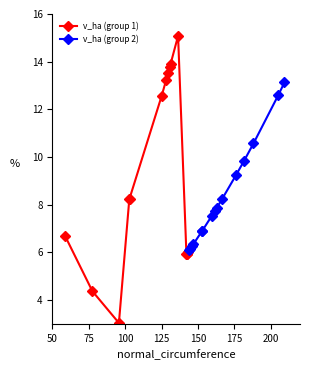

What is the maximum value for v_ha (group 1)?

15.1